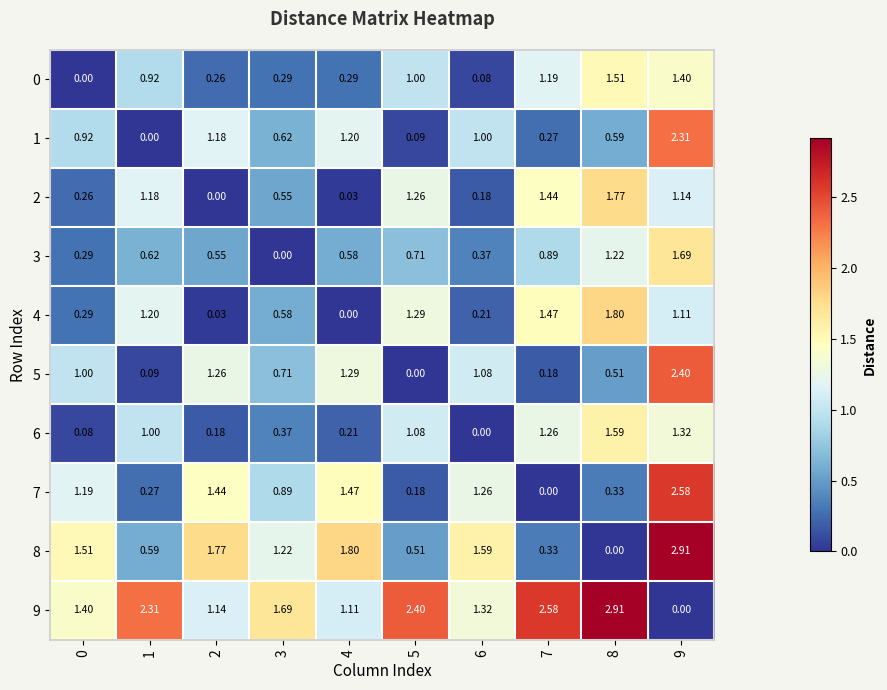

Is the value of 6 at 8 greater than the value of 2 at 0?

Yes